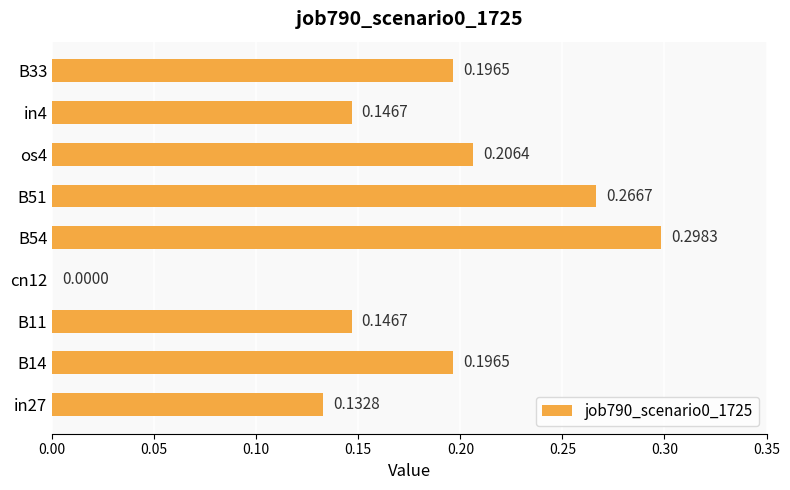

What is the sum of all values?

1.6